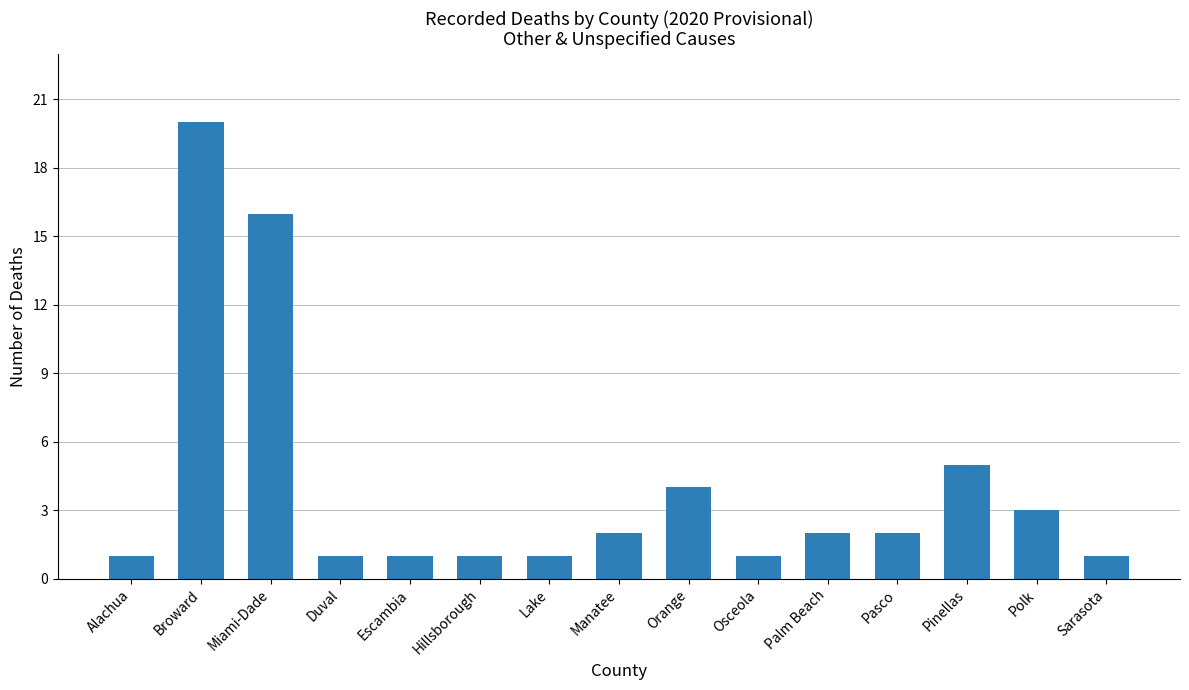

What is the value of the 6th bar from the left?

1